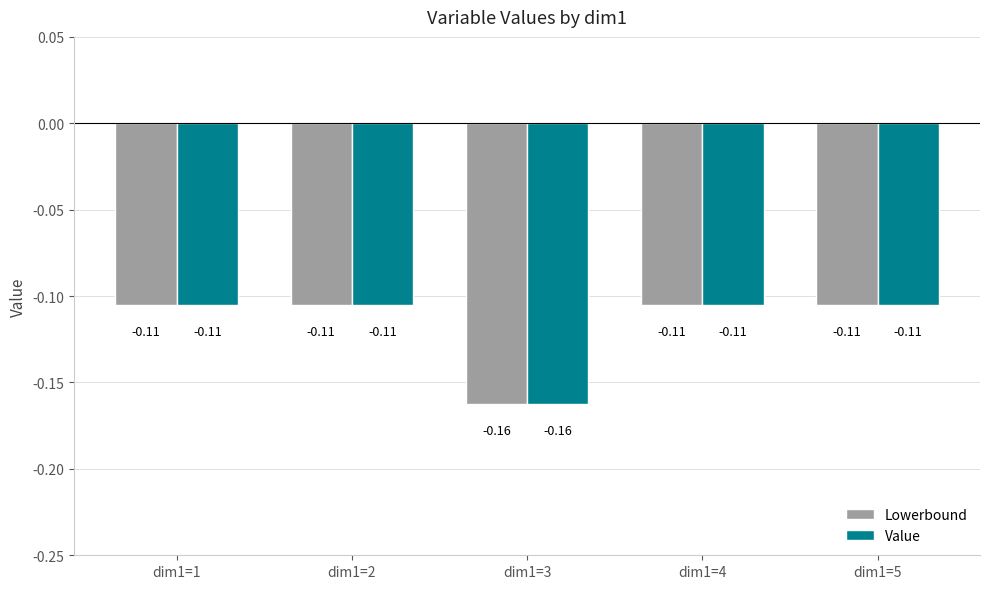

Is the value of Lowerbound at dim1=3 greater than the value of Value at dim1=4?

No